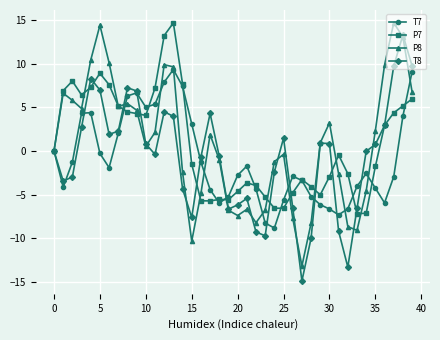

How many series are shown in this chart?

4